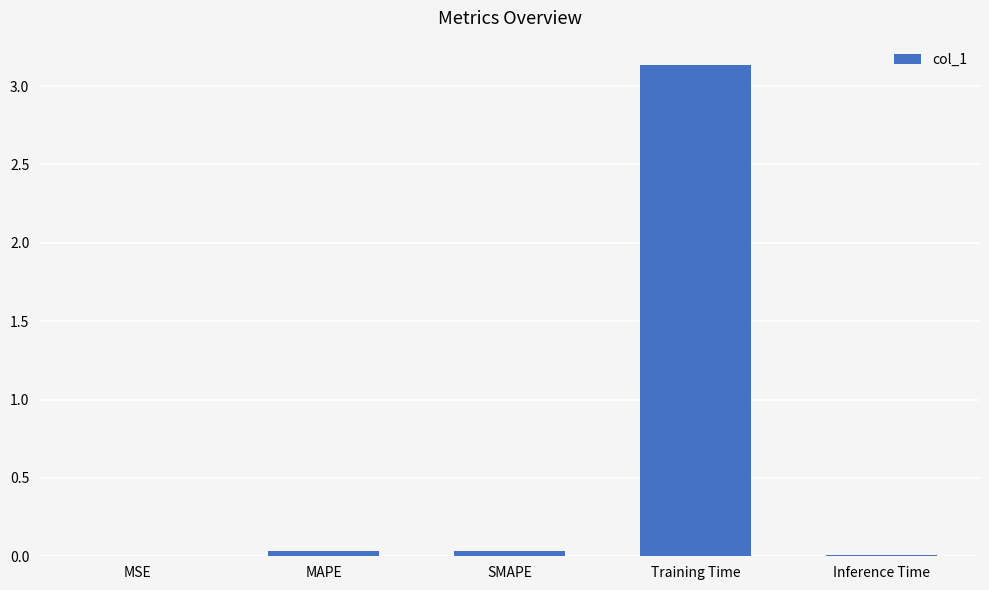

Is it true that the value at MSE is 0.0?

True